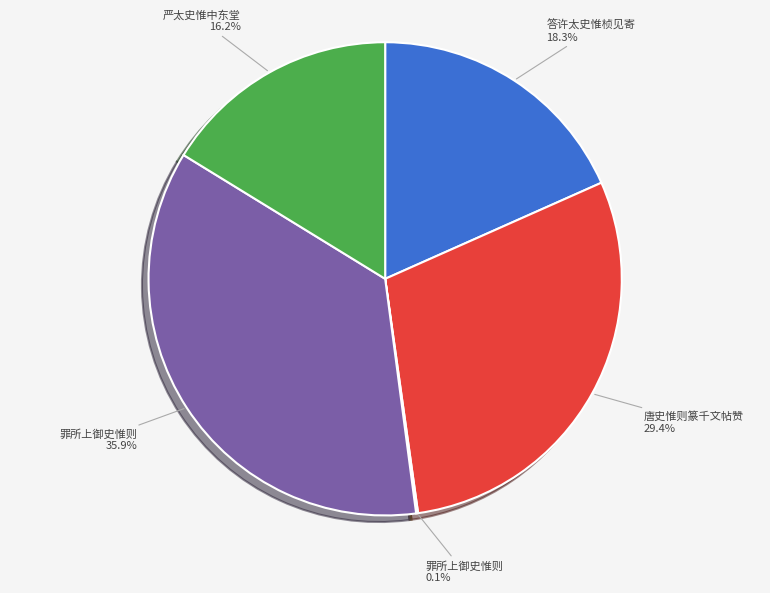

Is there a majority slice in this chart?

No